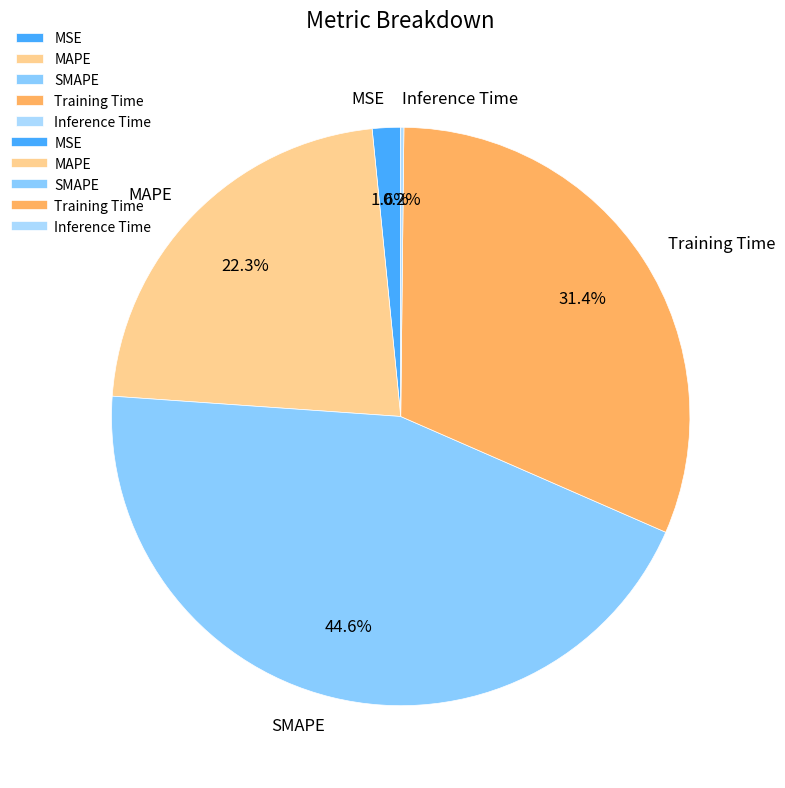

What is the largest slice in the pie chart?

SMAPE